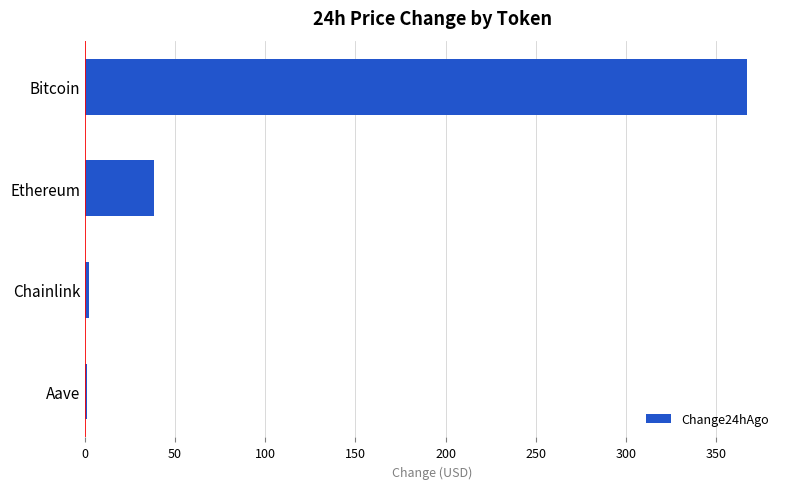

Does the chart contain stacked bars?

No